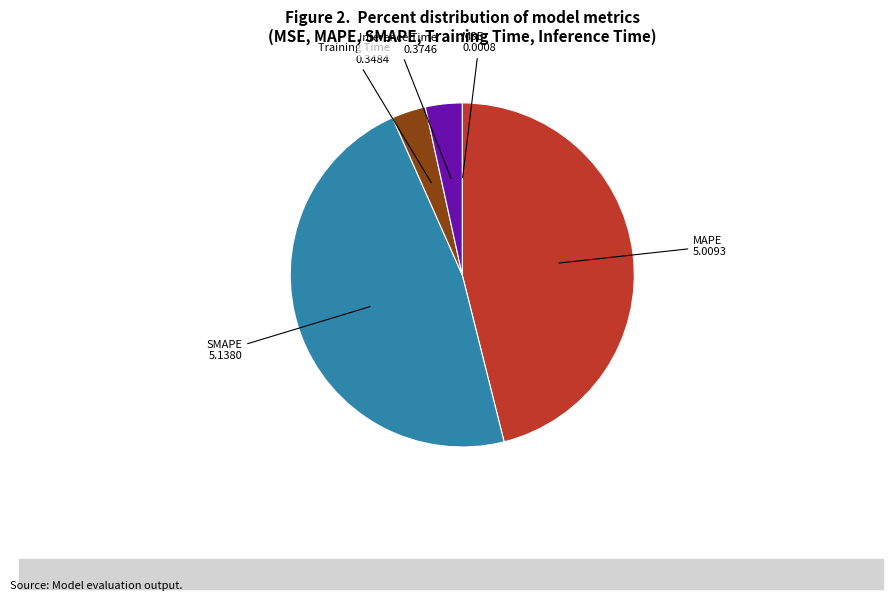

Do MAPE and Inference Time together represent more than half of the pie?

No